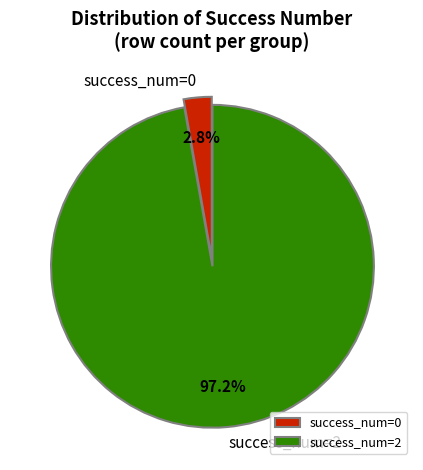

Rank the categories by value from lowest to highest.

success_num=0, success_num=2